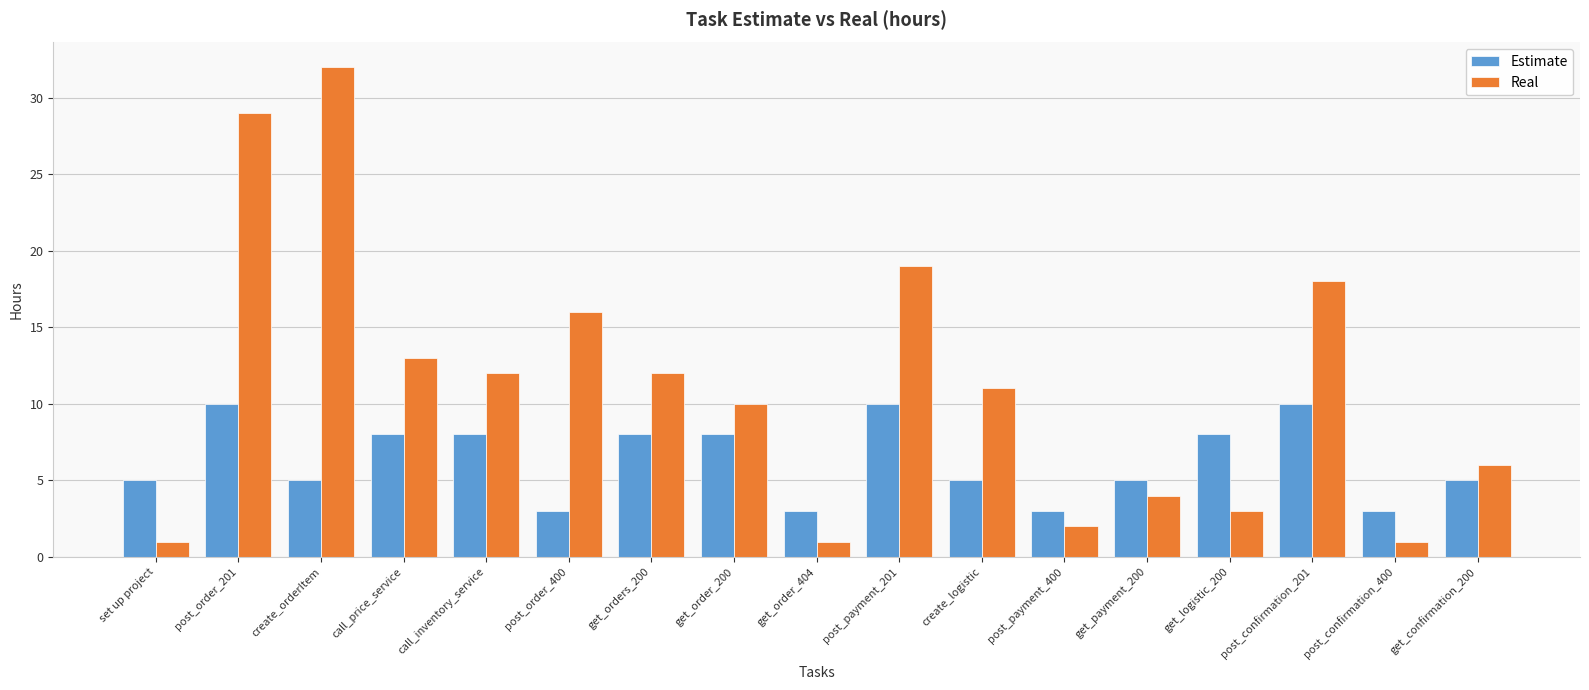

Which series has the widest spread of values?

Real